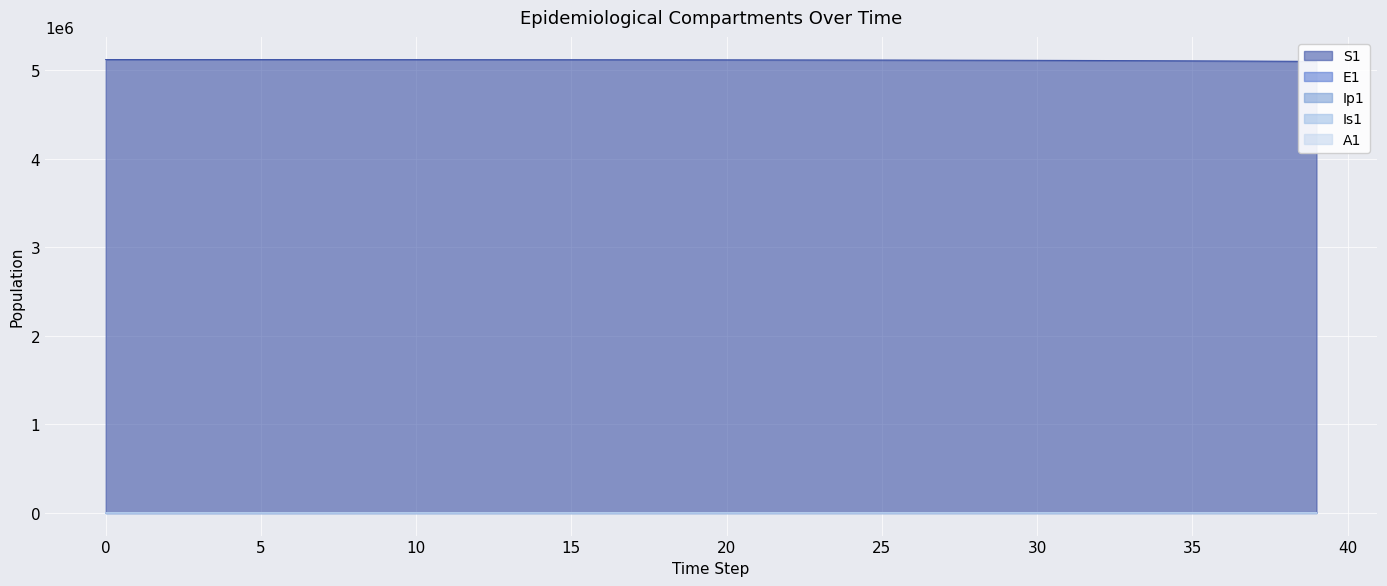

Between 21 and 4, which is larger?

4